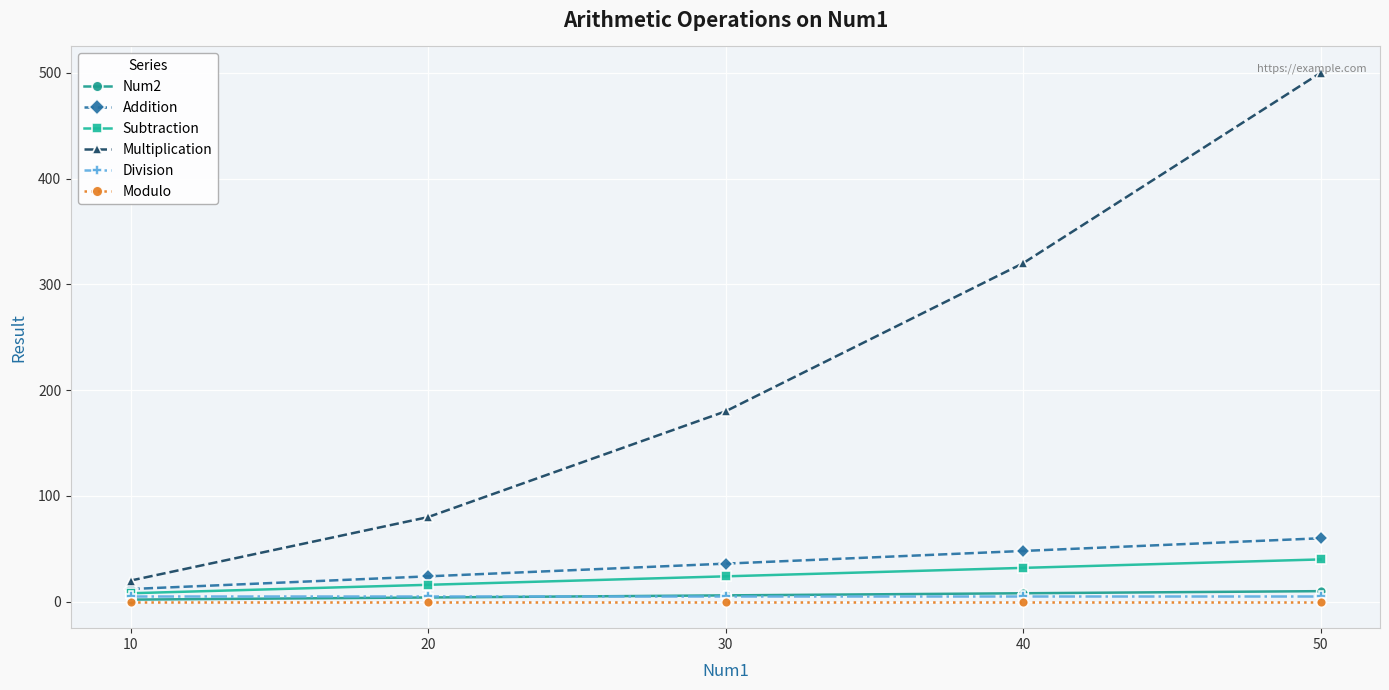

How many times do Division and Num2 cross each other?

1